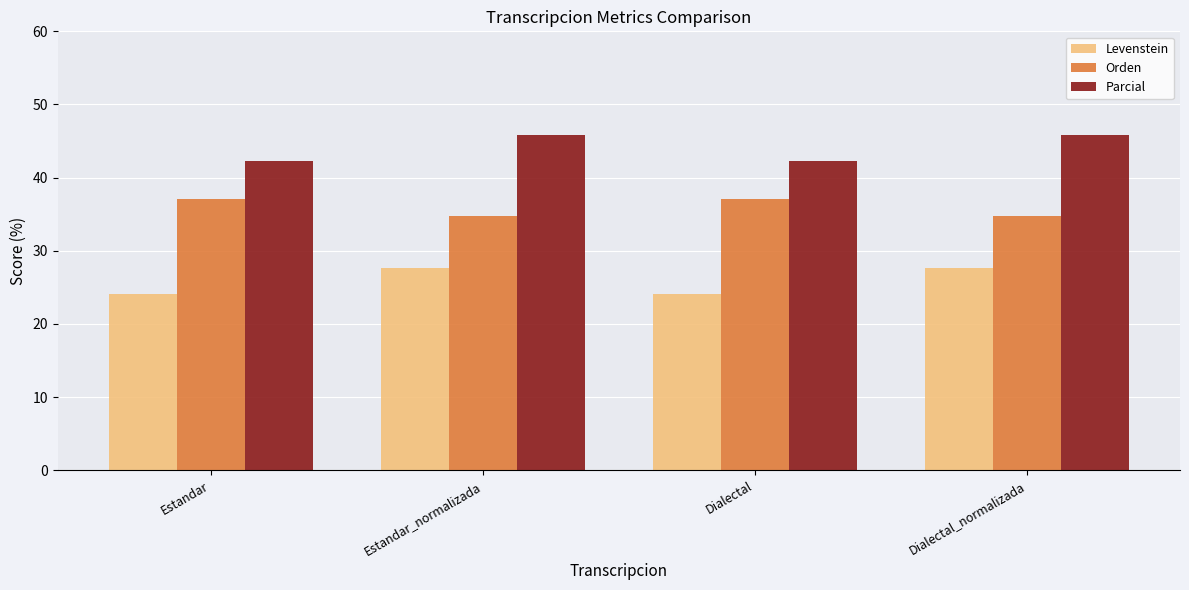

What is the sum of all Orden values?

143.9